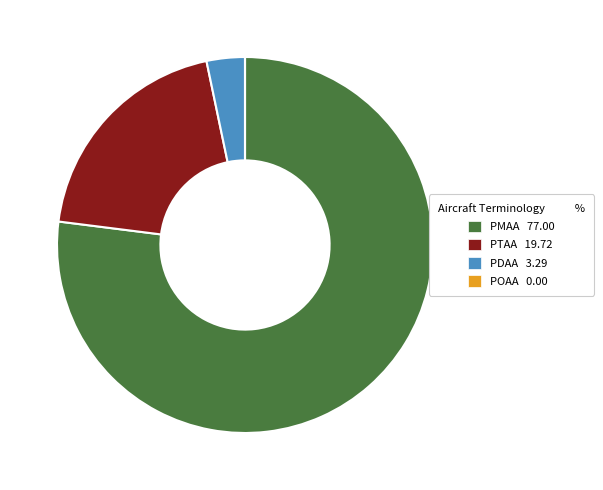

Do PDAA 3.29 and PTAA 19.72 together represent more than half of the pie?

No